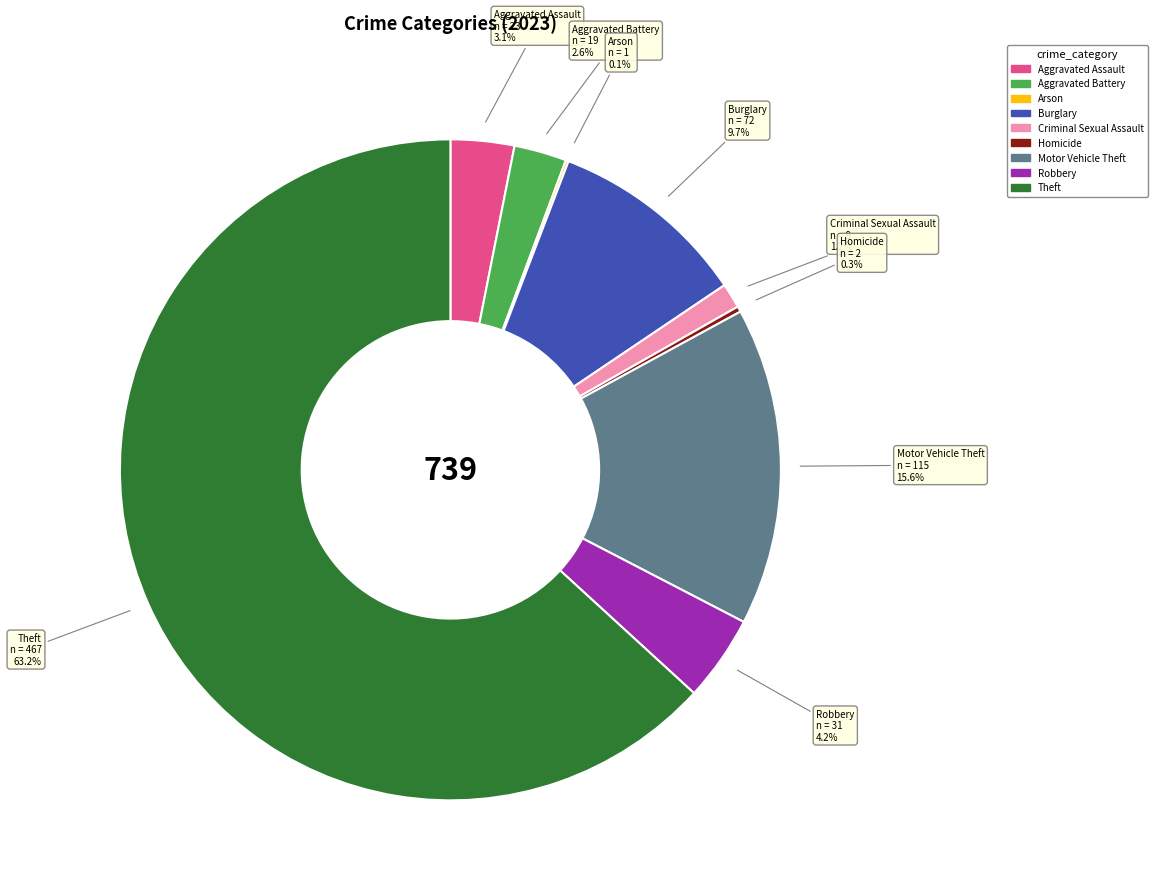

Is there a majority slice in this chart?

Yes